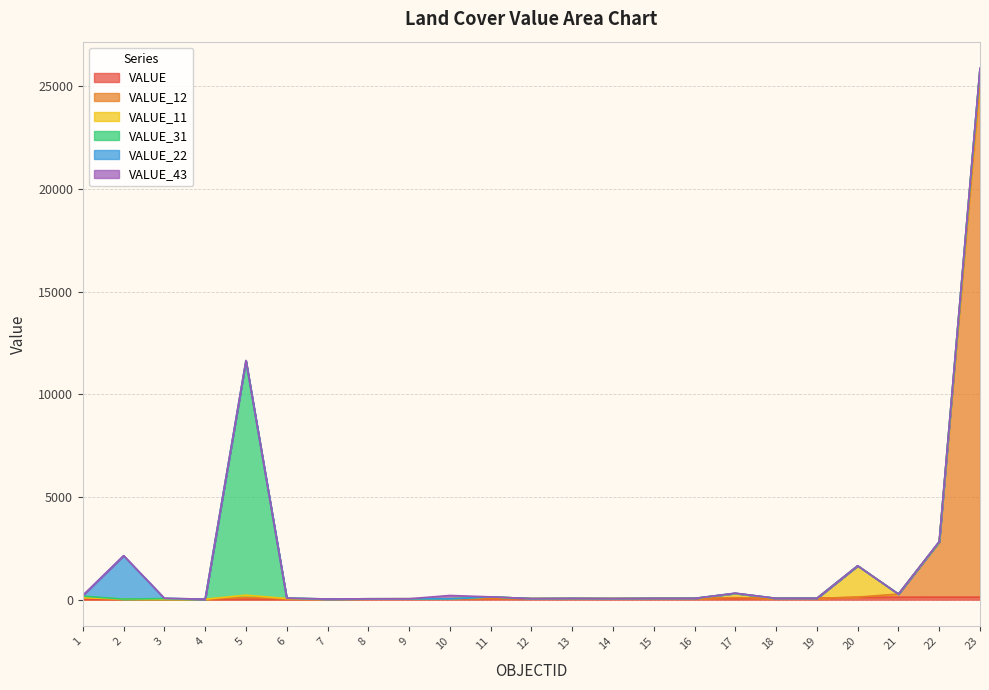

Reading right to left, extract all data points from this chart.

VALUE: 23=123	22=122	21=121	20=113	19=66	18=65	17=64	16=63	15=61	14=53	13=52	12=51	11=46	10=43	9=42	8=41	7=33	6=32	5=31	4=24	3=23	2=22	1=21
VALUE_12: 23=25134	22=2682	21=152	20=13	19=0	18=0	17=38	16=0	15=0	14=0	13=2	12=0	11=30	10=0	9=1	8=0	7=0	6=10	5=78	4=0	3=7	2=8	1=71
VALUE_11: 23=593	22=1	21=0	20=1524	19=0	18=0	17=195	16=0	15=0	14=0	13=6	12=0	11=59	10=0	9=1	8=2	7=0	6=13	5=111	4=0	3=0	2=1	1=6
VALUE_31: 23=15	22=11	21=0	20=0	19=1	18=0	17=14	16=0	15=0	14=0	13=0	12=0	11=2	10=0	9=1	8=1	7=0	6=17	5=11411	4=0	3=25	2=0	1=74
VALUE_22: 23=4	22=12	21=0	20=1	19=0	18=0	17=1	16=0	15=0	14=0	13=0	12=0	11=0	10=0	9=0	8=0	7=0	6=3	5=10	4=0	3=10	2=2111	1=34
VALUE_43: 23=13	22=0	21=0	20=0	19=0	18=0	17=5	16=0	15=0	14=0	13=1	12=0	11=0	10=162	9=0	8=0	7=0	6=1	5=10	4=0	3=6	2=3	1=0